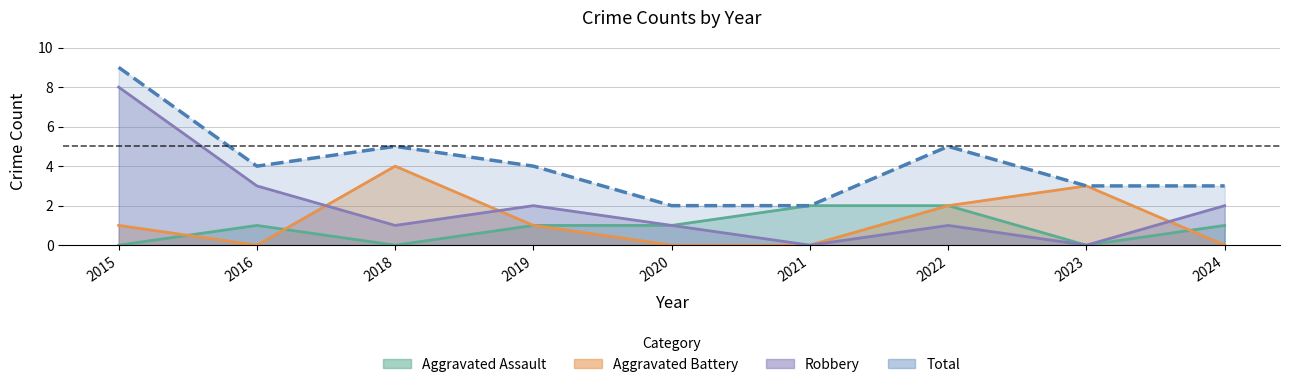

The value of Aggravated Assault at 2016 is 1. True or false?

True